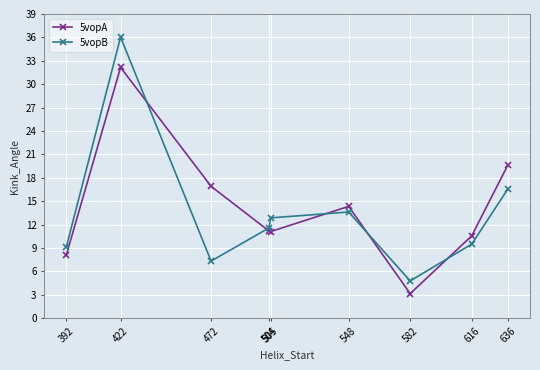

The 5vopB series shows 7.6 at 505. True or false?

False